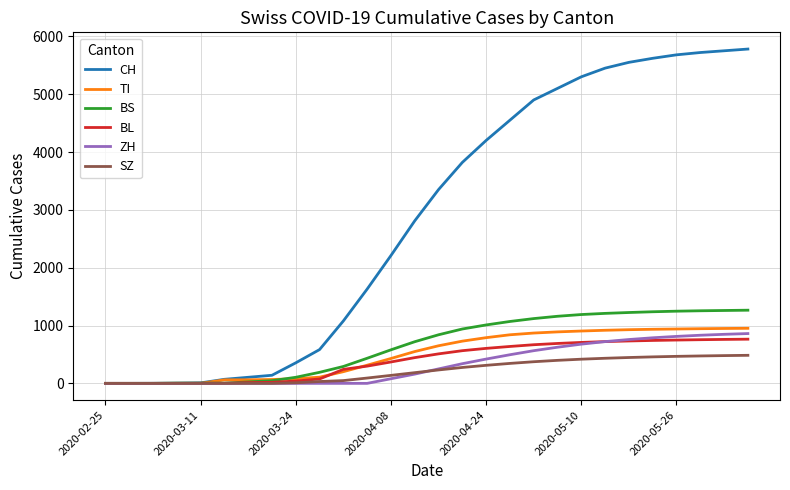

Which series has the widest spread of values?

CH